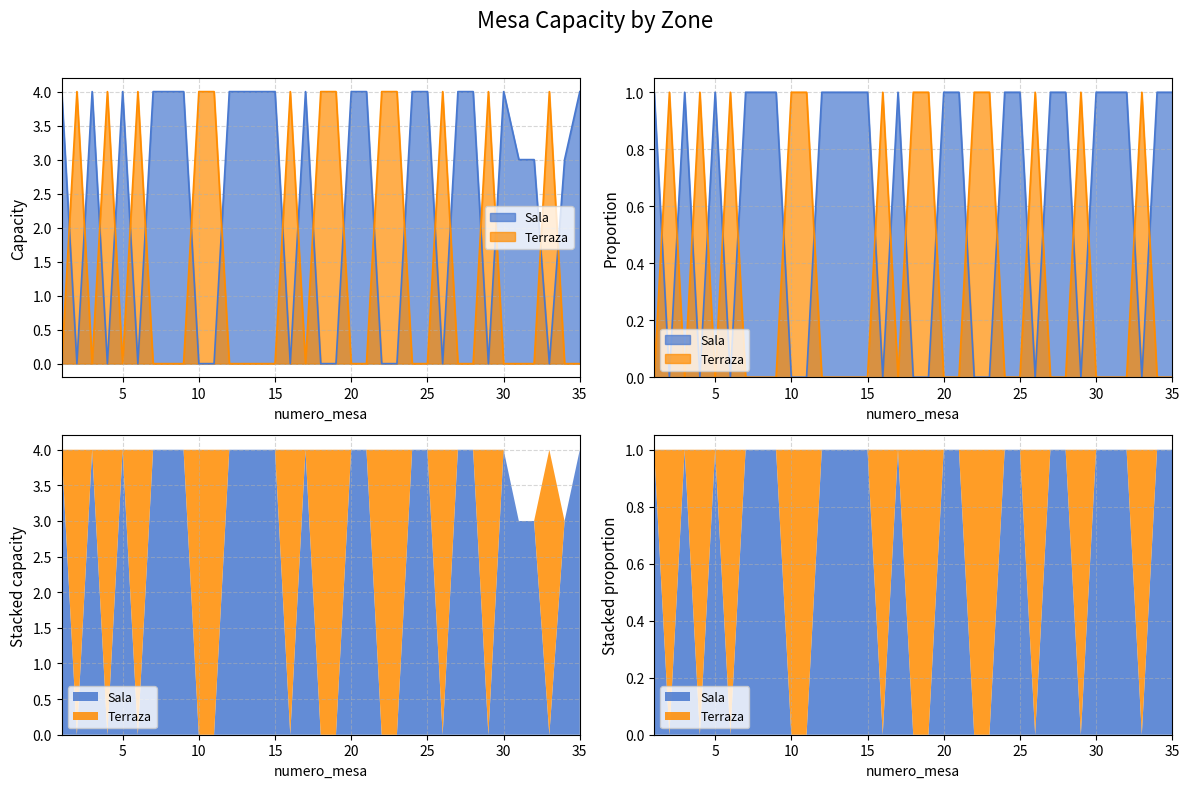

Where is Sala nearest to the value 2?

31